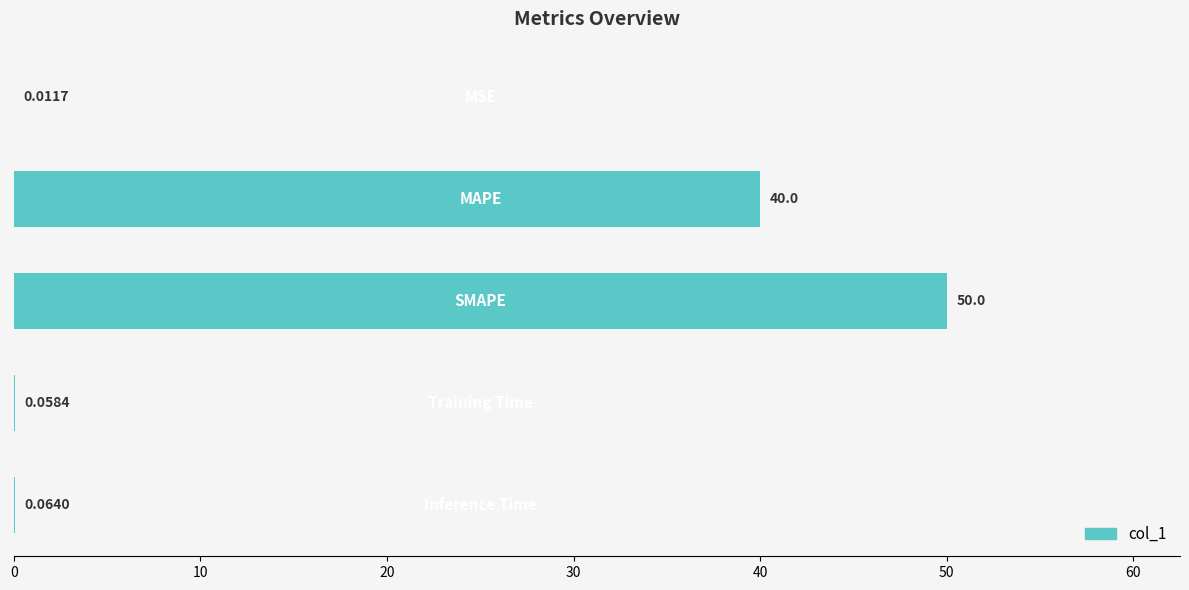

What is the sum of all values?

90.1